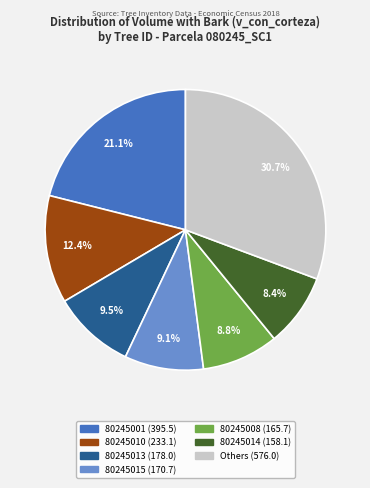

Does any single category account for the majority?

No